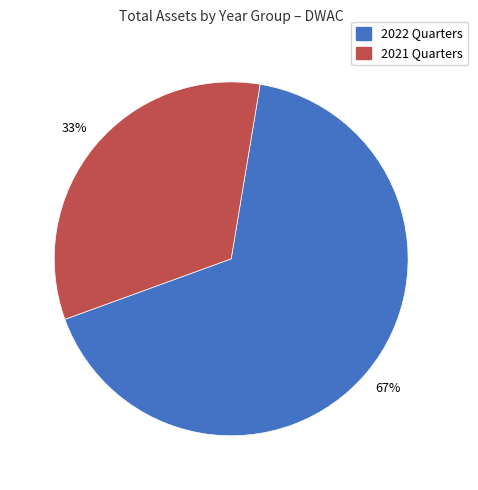

Is there a majority slice in this chart?

Yes